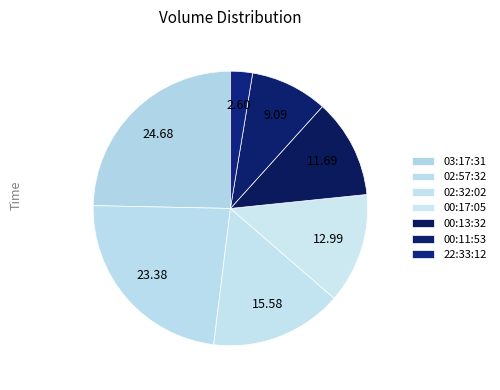

Rank the categories by value from lowest to highest.

22:33:12, 00:11:53, 00:13:32, 00:17:05, 02:32:02, 02:57:32, 03:17:31